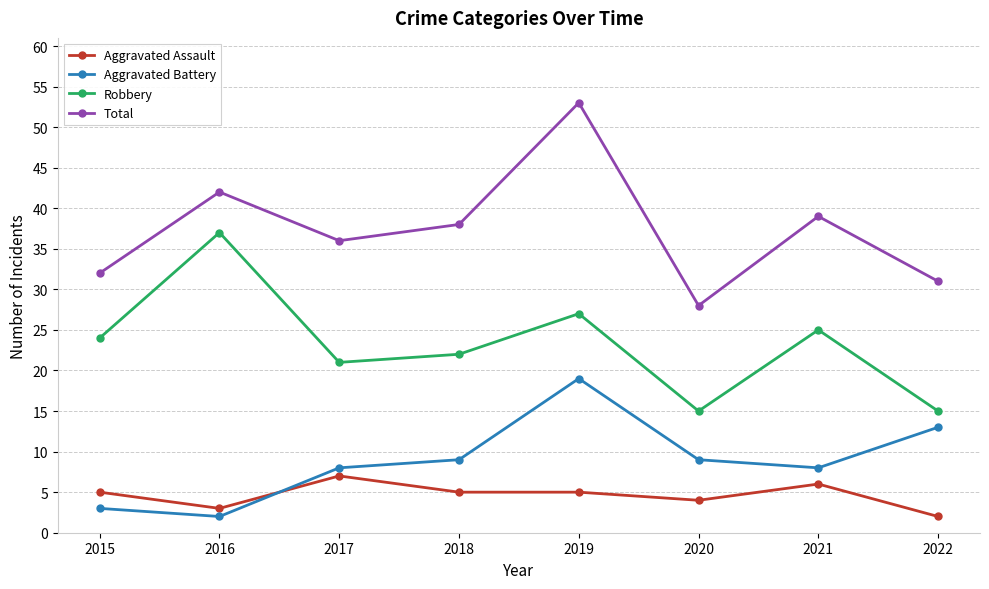

What is the minimum value for Robbery?

15